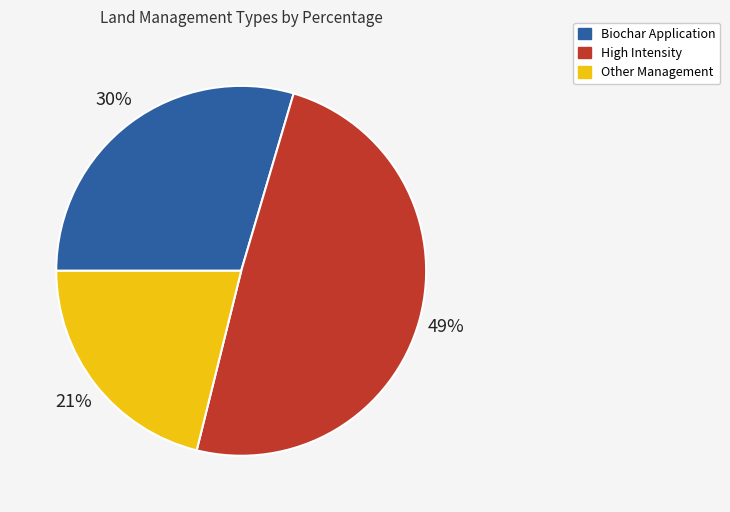

To the nearest percent, what percentage of the pie is Other Management?

21%